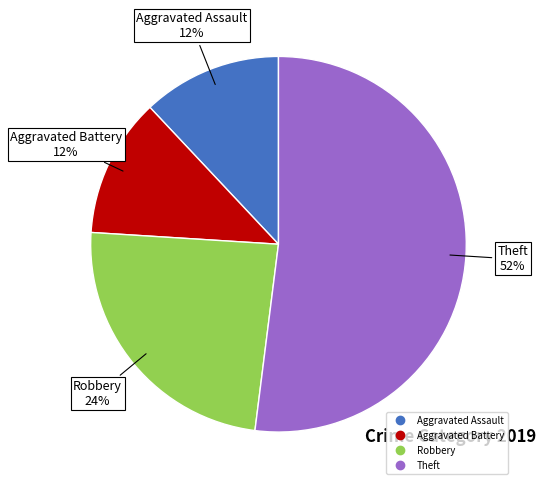

Between Theft and Aggravated Battery, which is larger?

Theft